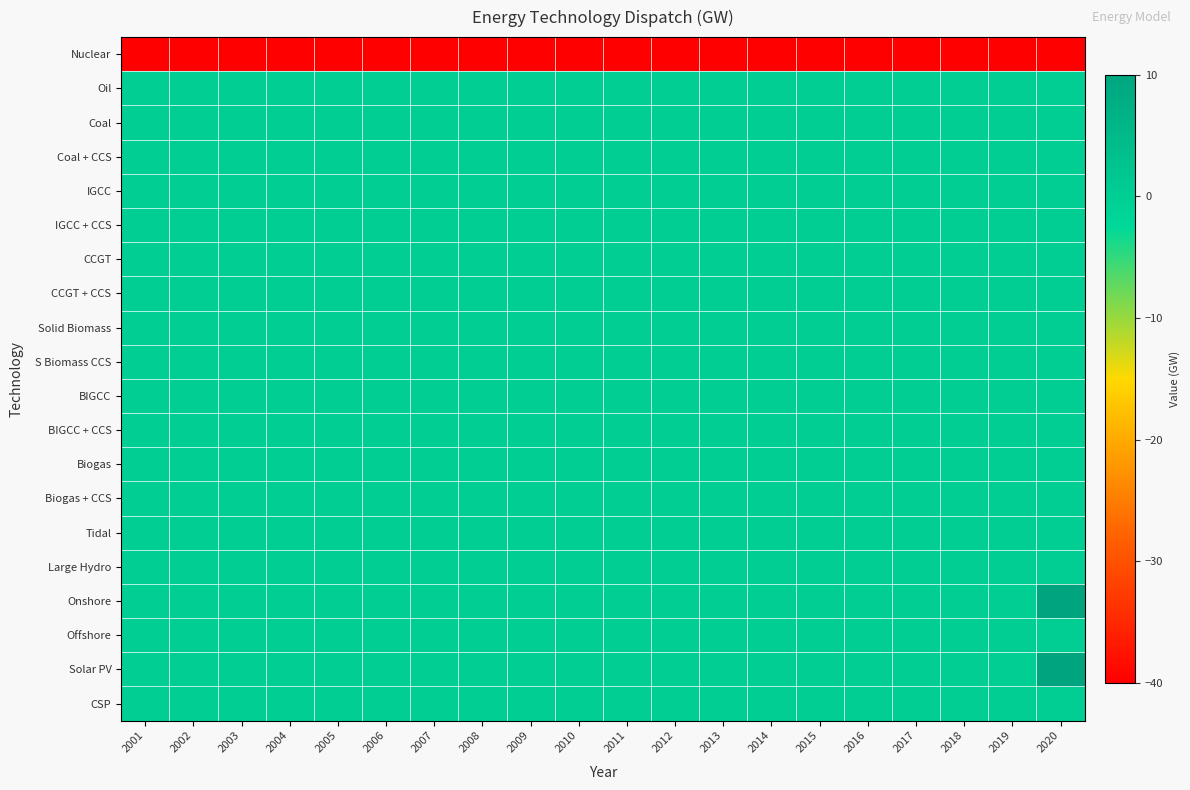

Between 2005 and 2010, which is larger?

2005